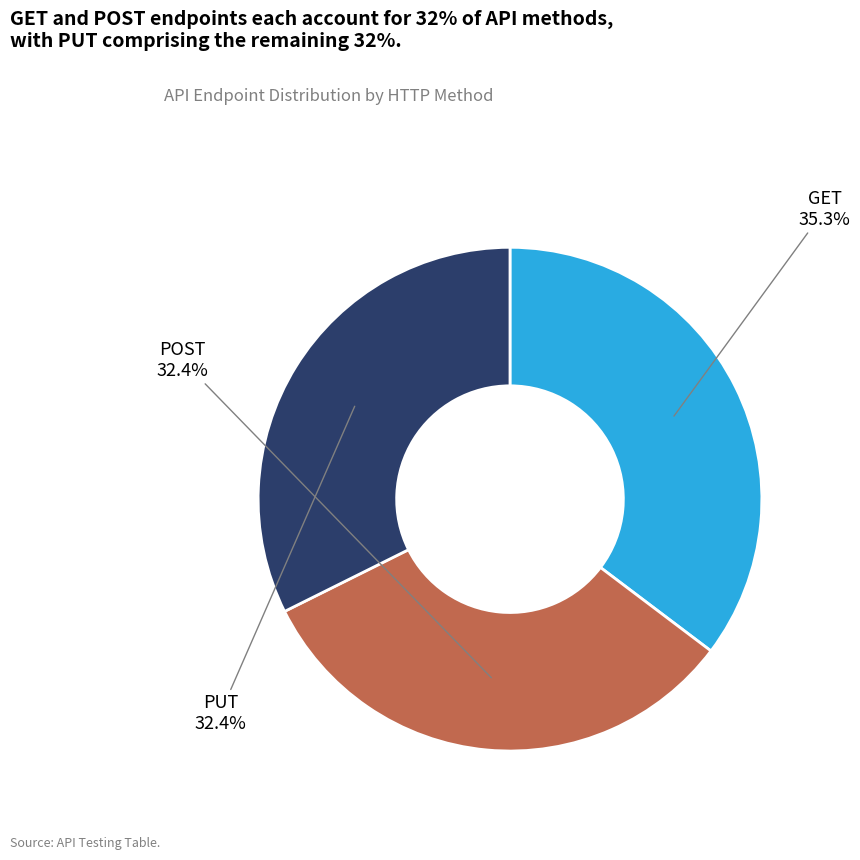

Does any single category account for the majority?

No